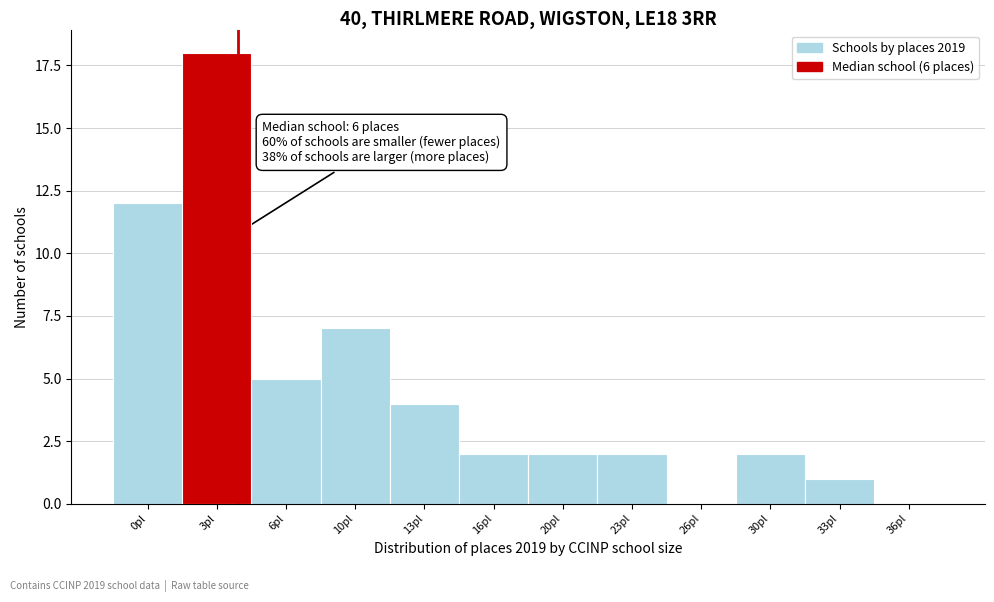

Reading left to right, transcribe all the data shown in this chart.

0pl=12	3pl=18	6pl=5	10pl=7	13pl=4	16pl=2	20pl=2	23pl=2	26pl=0	30pl=2	33pl=1	36pl=0